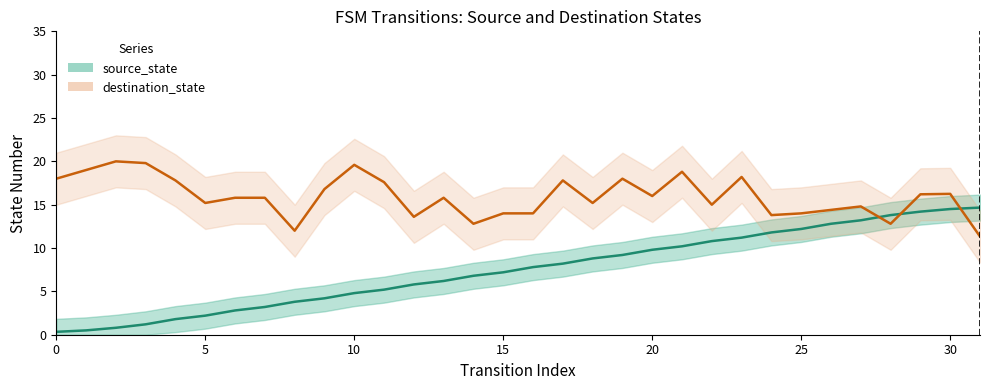

What is the value of the 20th point from the left?

9.2